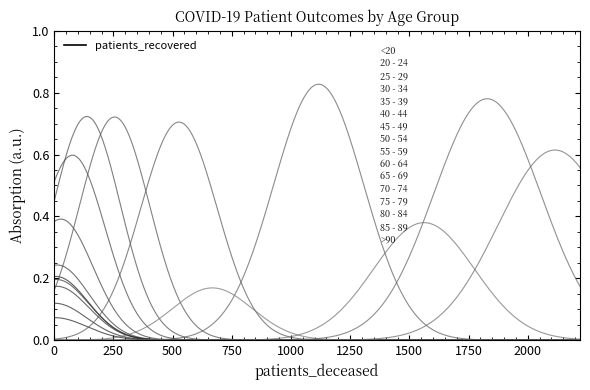

The value at 1000 is 346. True or false?

False